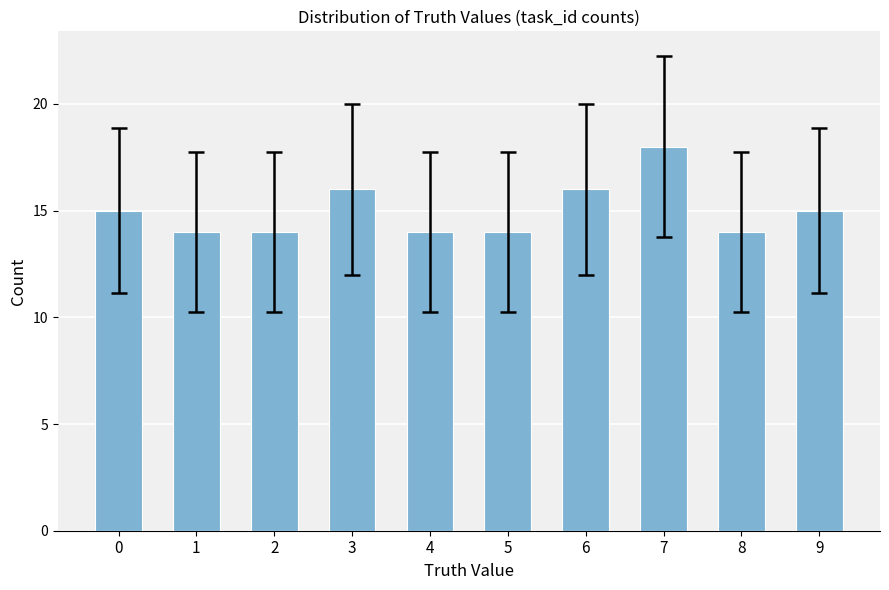

What is the approximate value at 9?

15